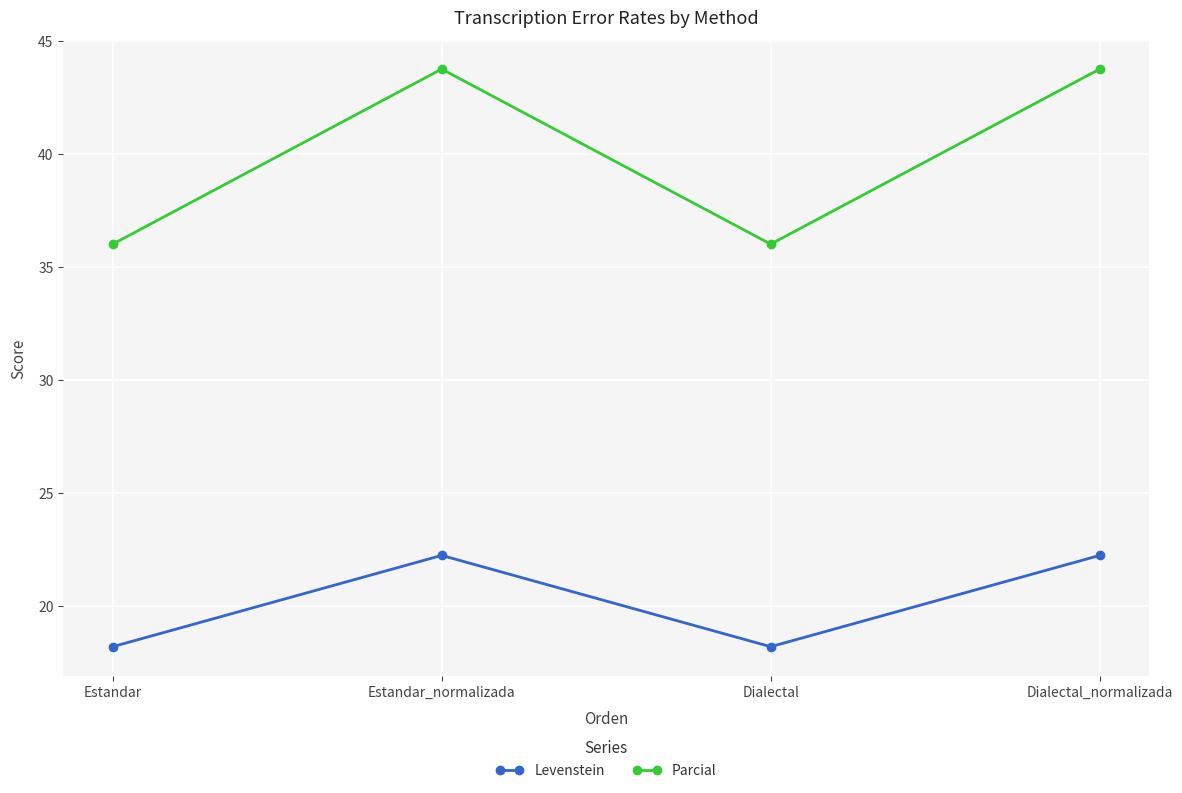

What is the spread (max minus min) of values at Estandar?

17.8